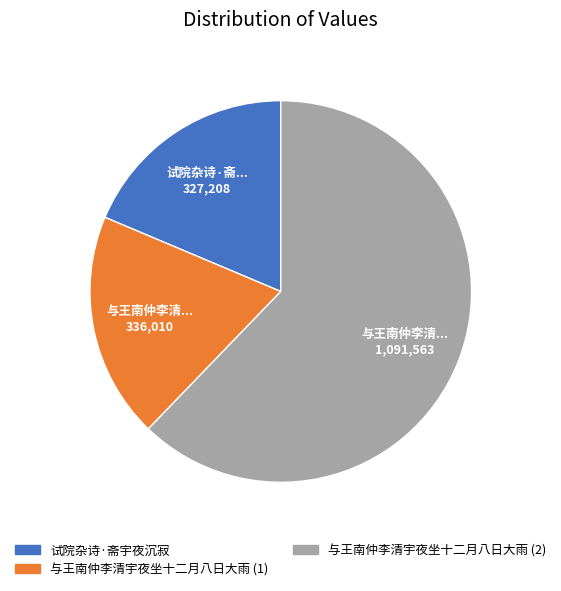

Which slice is the largest?

与王南仲李清宇夜坐十二月八日大雨 (2)